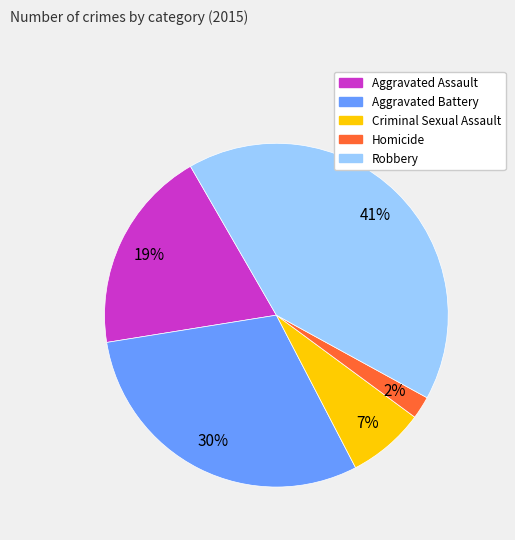

Does Aggravated Assault account for over 50% of the chart?

No